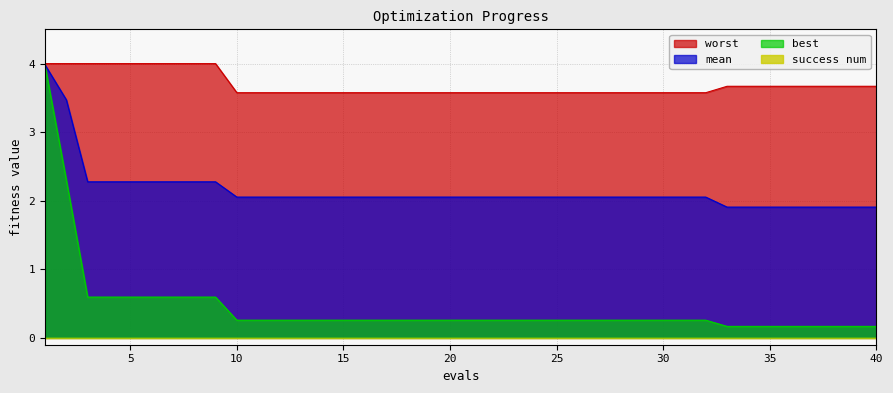

Between 14 and 31, which series saw the biggest shift?

mean